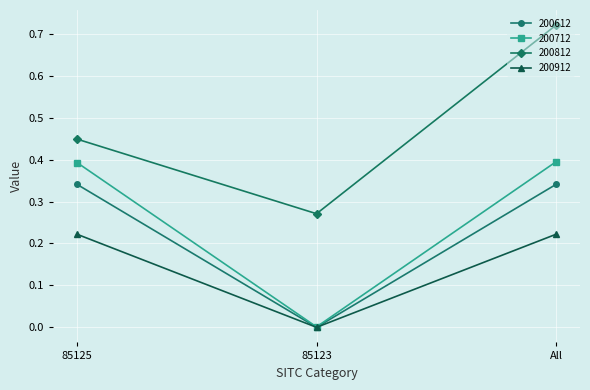

At which category is the sum across all series the highest?

All